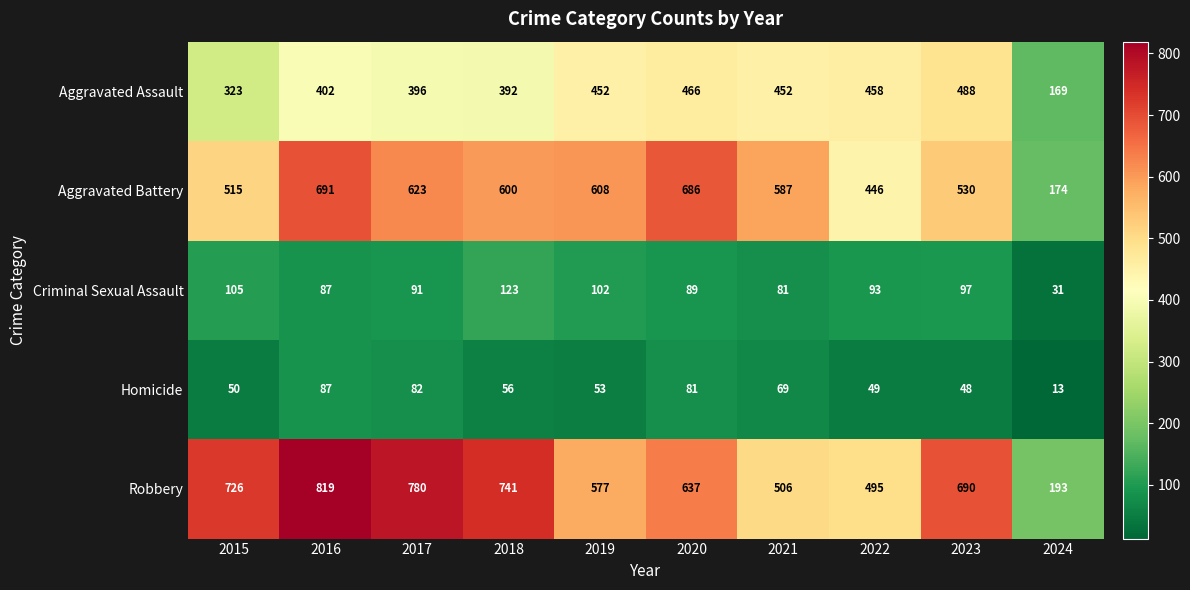

Rank the series by their maximum value, from highest to lowest.

Robbery, Aggravated Battery, Aggravated Assault, Criminal Sexual Assault, Homicide